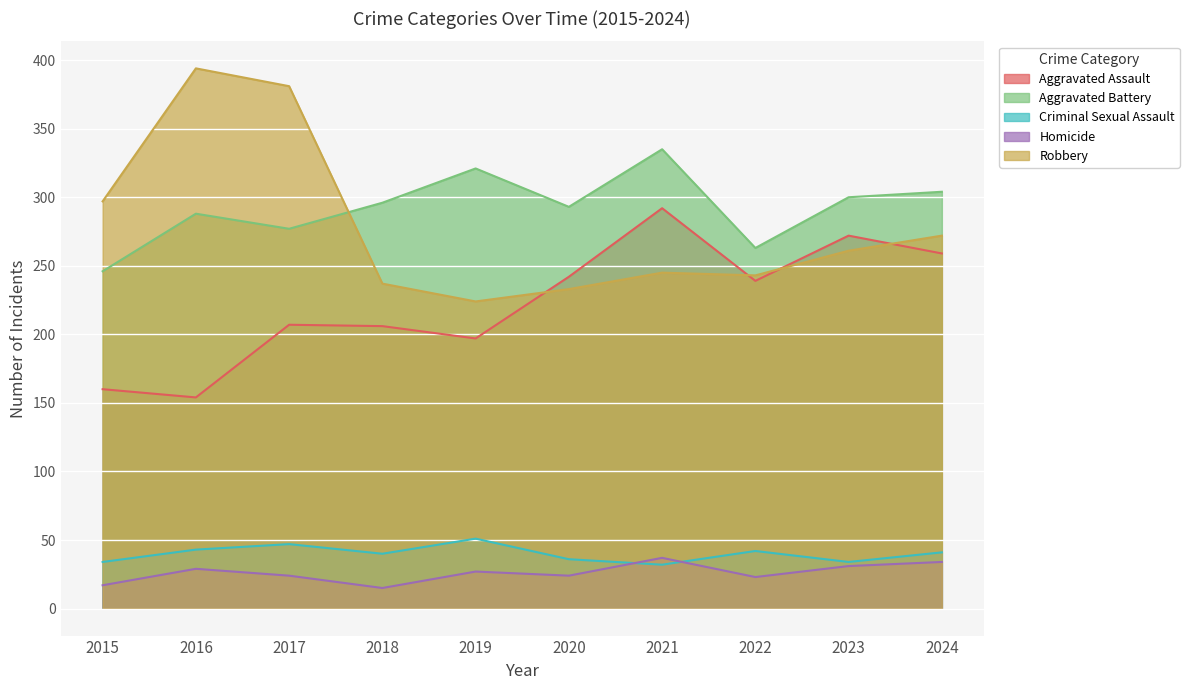

The Criminal Sexual Assault series shows 36 at 2020. True or false?

True